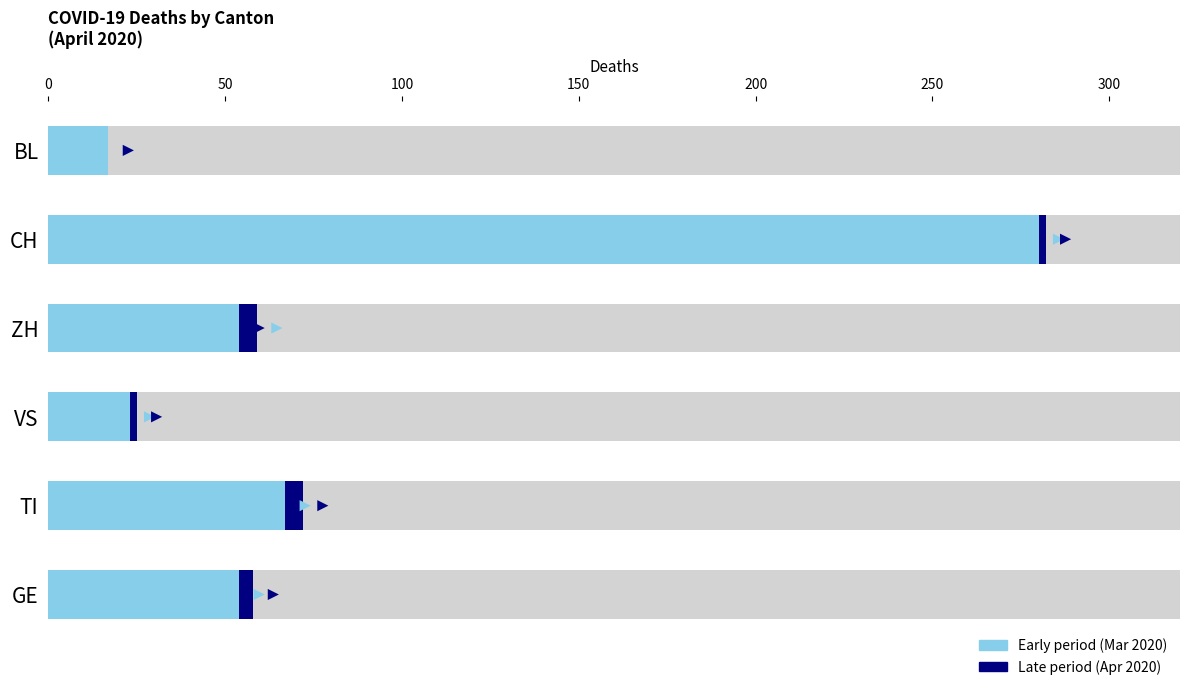

What is the sum of all values?

500